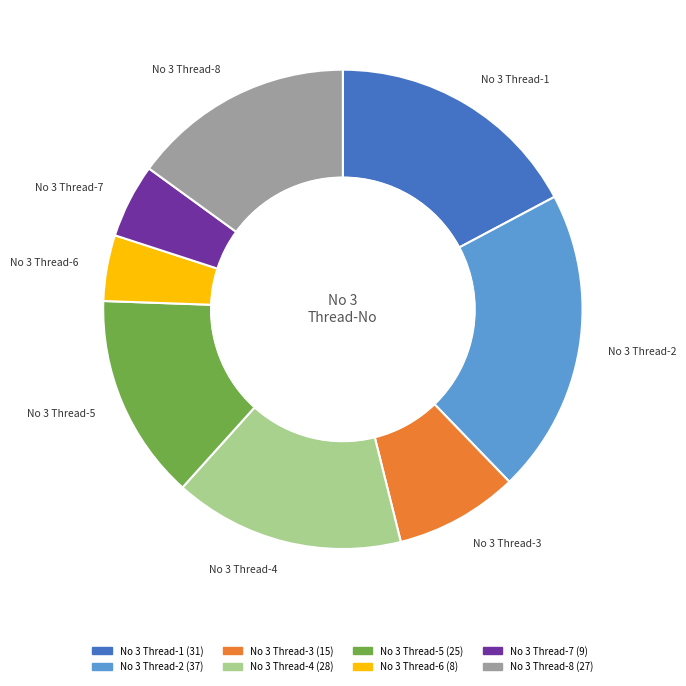

Rank the categories by value from highest to lowest.

No 3 Thread-2, No 3 Thread-1, No 3 Thread-4, No 3 Thread-8, No 3 Thread-5, No 3 Thread-3, No 3 Thread-7, No 3 Thread-6